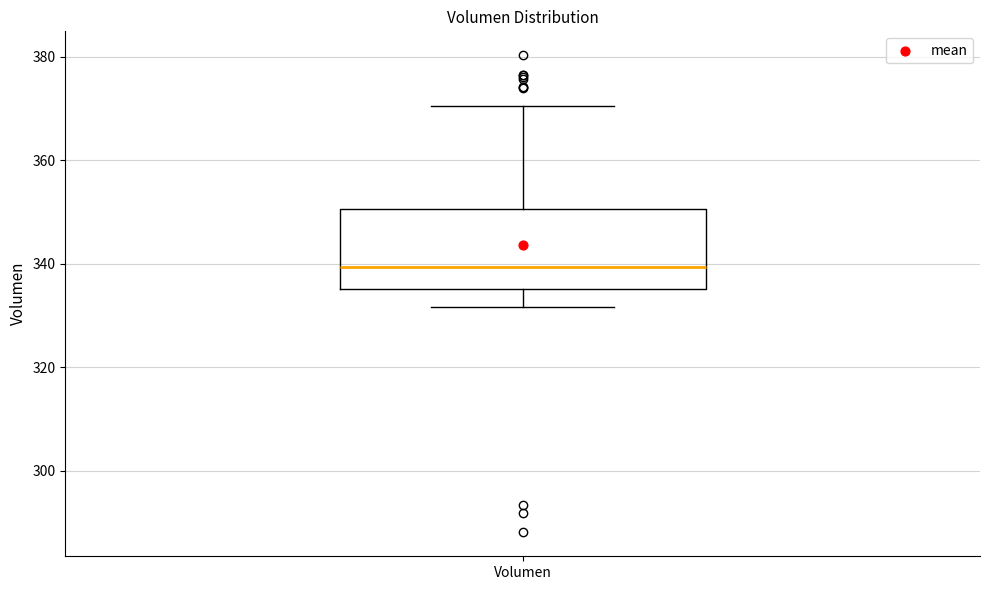

Where is the upper edge of the box for Volumen on the y-axis? The values are not printed on the chart, so give them approximately, as read against the axis.

350